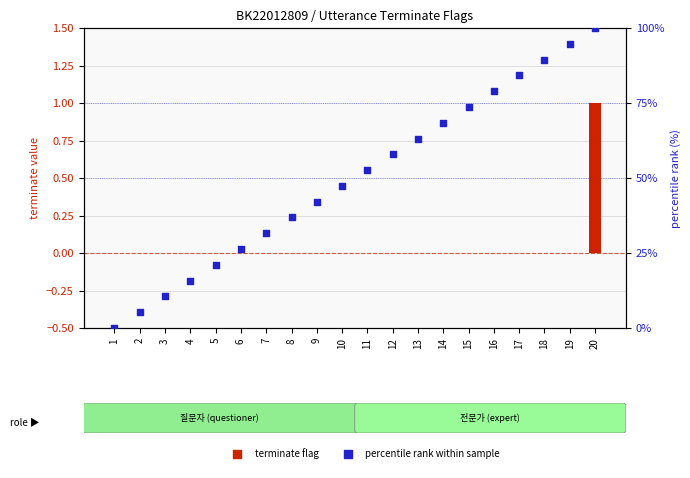

At how many categories does at least one series exceed 96?

1